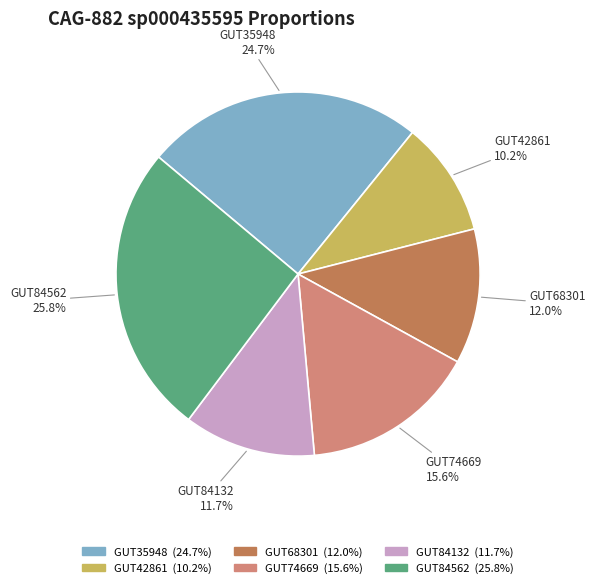

Is there any slice that represents more than half of the pie?

No